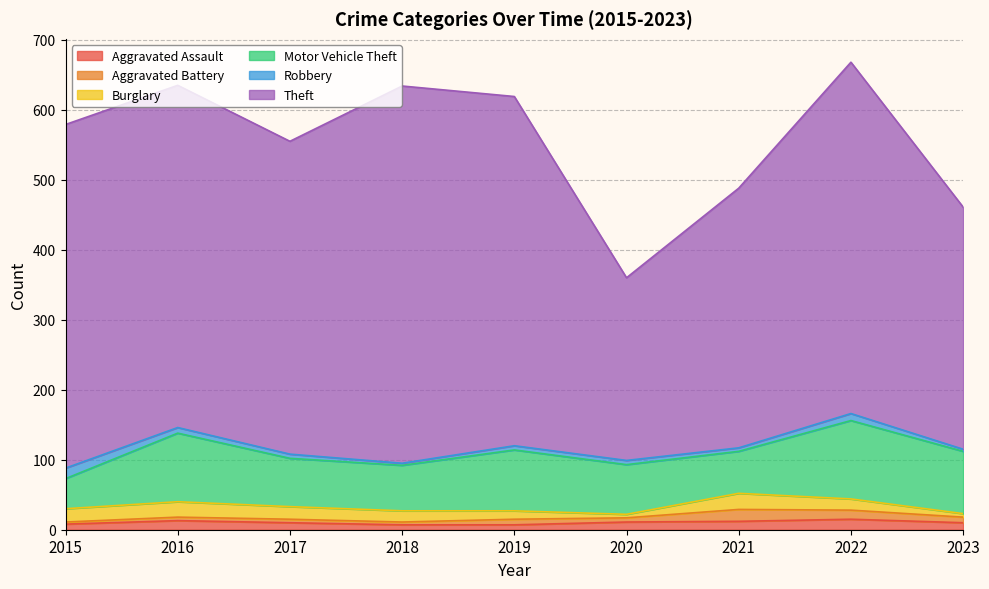

Where is the first local maximum for Aggravated Assault?

2016